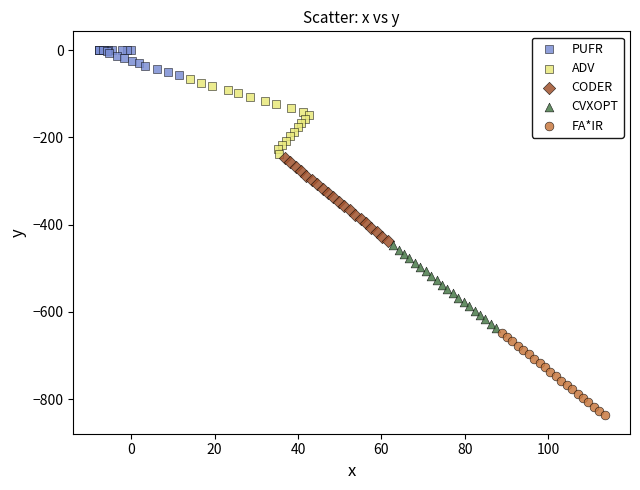

Which series contains the highest Y value?

PUFR